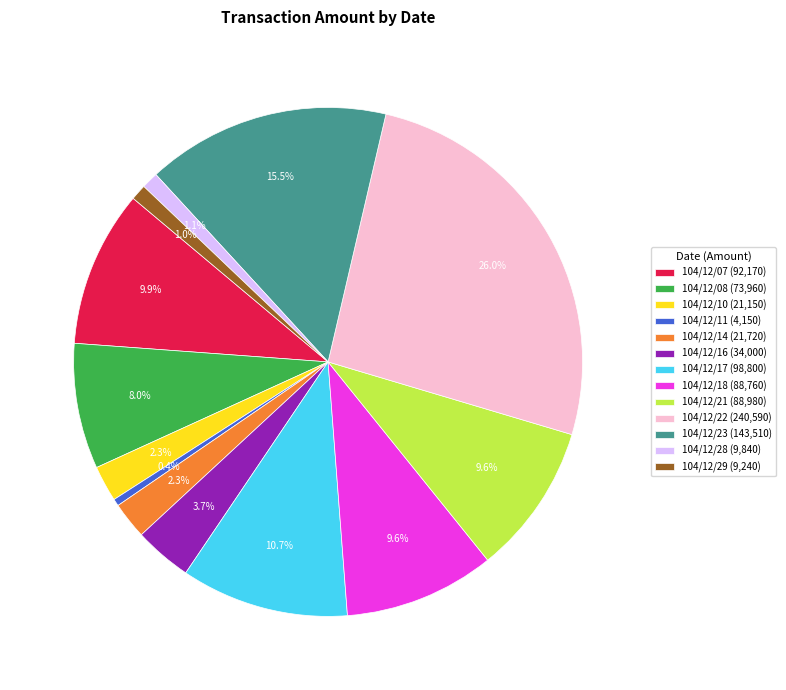

What portion of the pie excludes 104/12/22 (240,590)?

74.0%